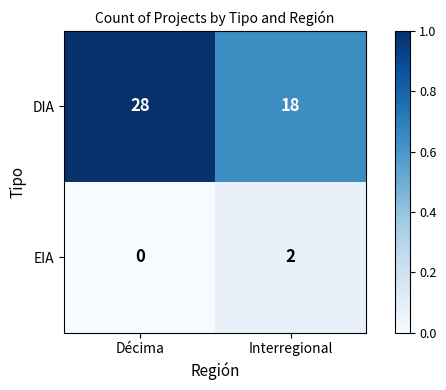

List the series in order of their overall mean, lowest first.

EIA, DIA